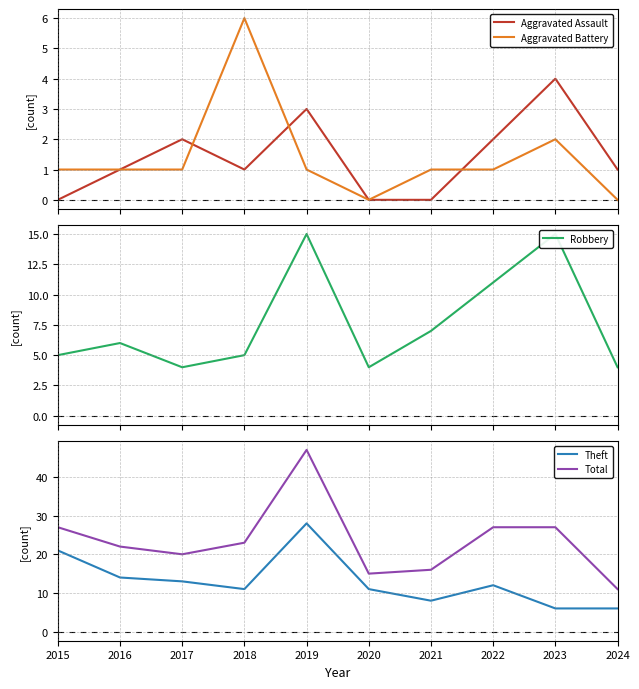

What is the value of the Total point at the 9th from the left?

27